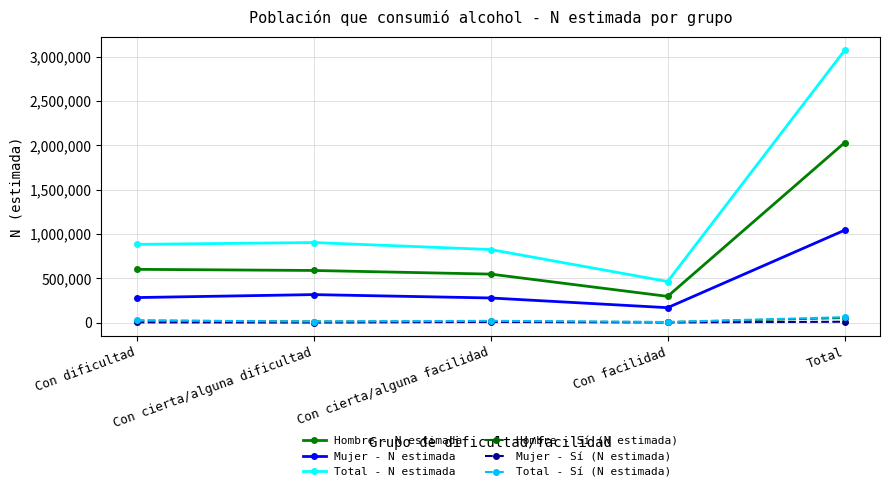

How many lines are shown in the chart?

6